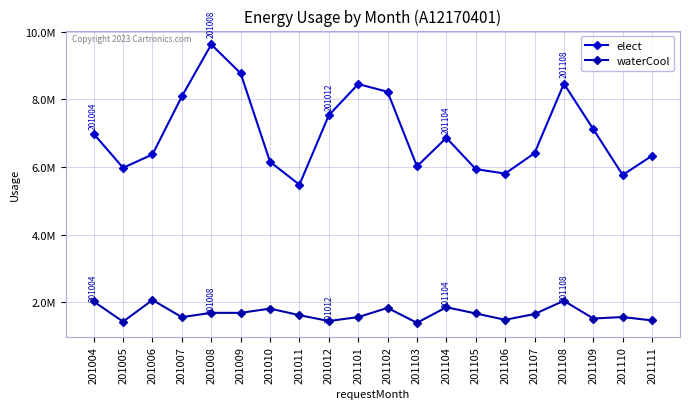

What is the value of the waterCool point at the 4th from the left?

1555620